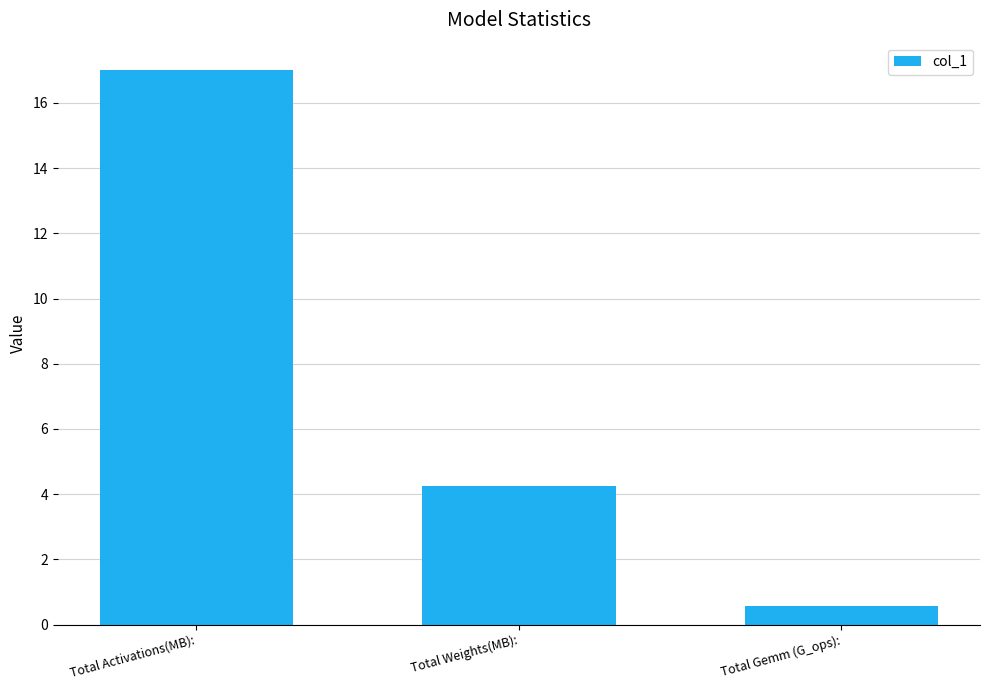

Reading left to right, what are all the values shown in this chart?

17.0	4.3	0.6